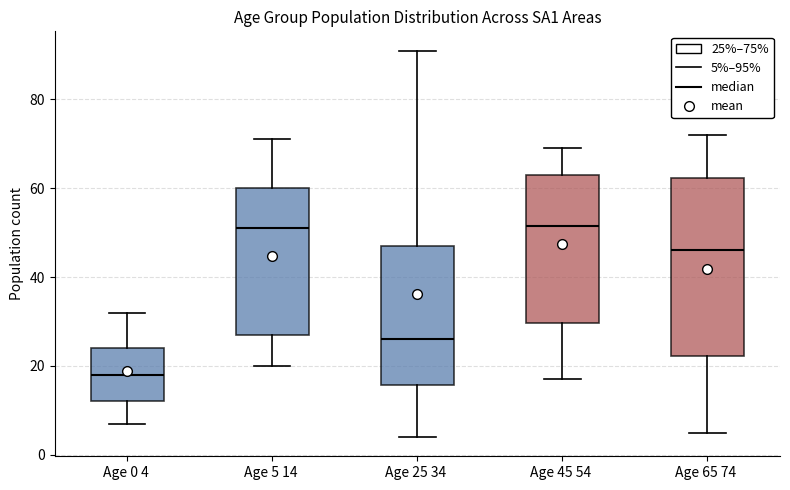

Reading left to right, read every box against the y-axis: the position of its median line, the range the box covers, and the ends of its whiskers. The values are not printed on the chart, so give them approximately, as read against the axis.

Age 0 4: median 18, box 12 to 24, whiskers 8 to 32
Age 5 14: median 52, box 28 to 60, whiskers 20 to 72
Age 25 34: median 26, box 16 to 48, whiskers 4 to 92
Age 45 54: median 52, box 30 to 64, whiskers 18 to 70
Age 65 74: median 46, box 22 to 62, whiskers 6 to 72